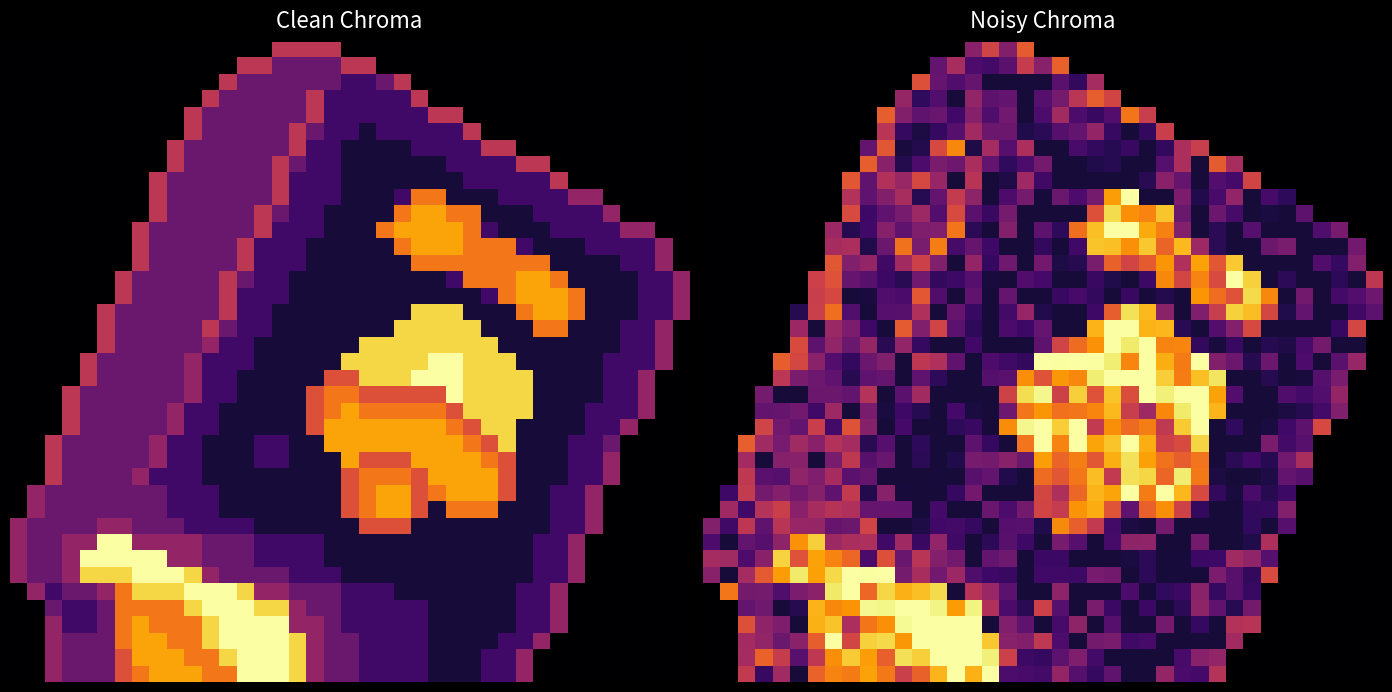

At how many categories does at least one series exceed 3?

38